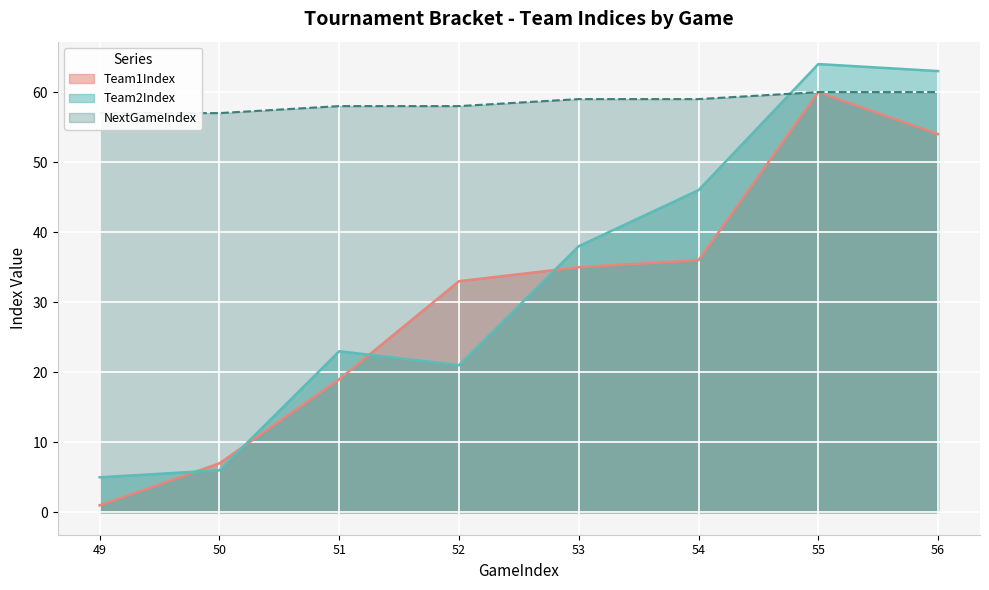

The value of Team1Index at 49 is 1. True or false?

True